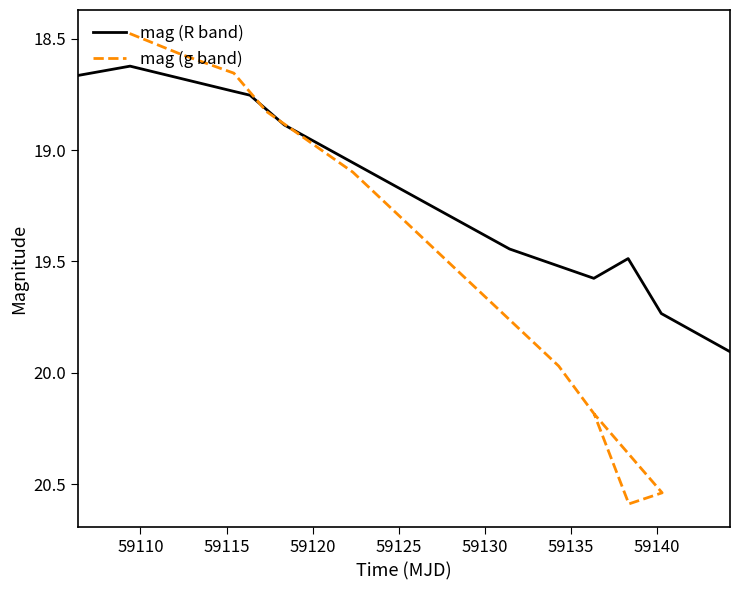

What is the maximum value for mag (R band)?

19.9